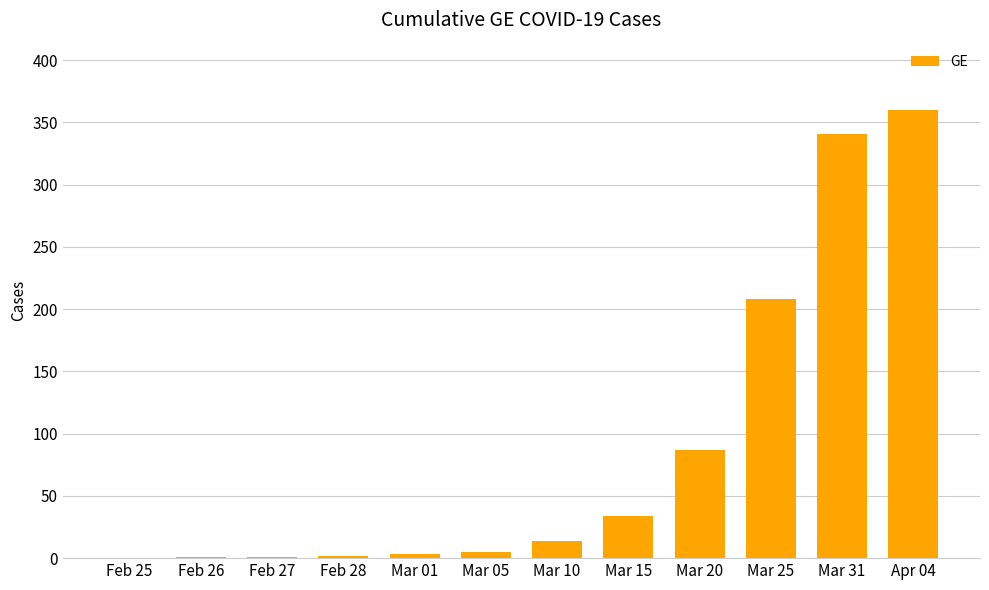

What is the sum of all values?

1056